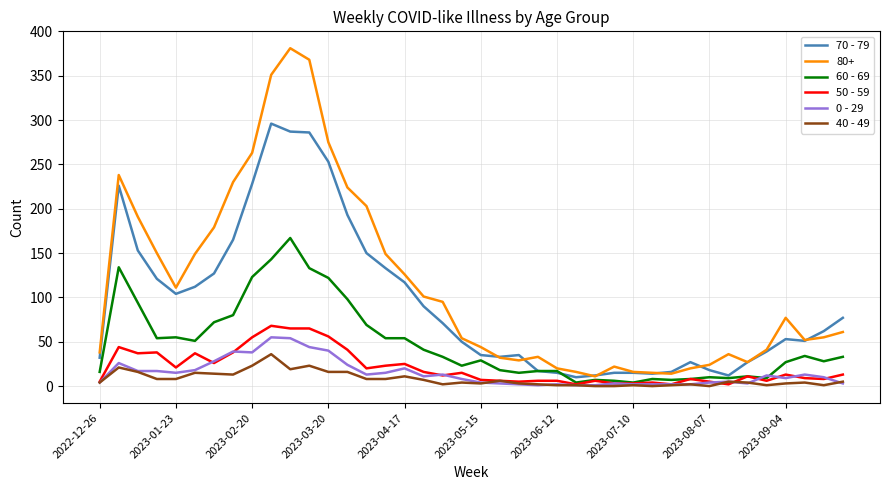

Which series has the largest total across all categories?

80+